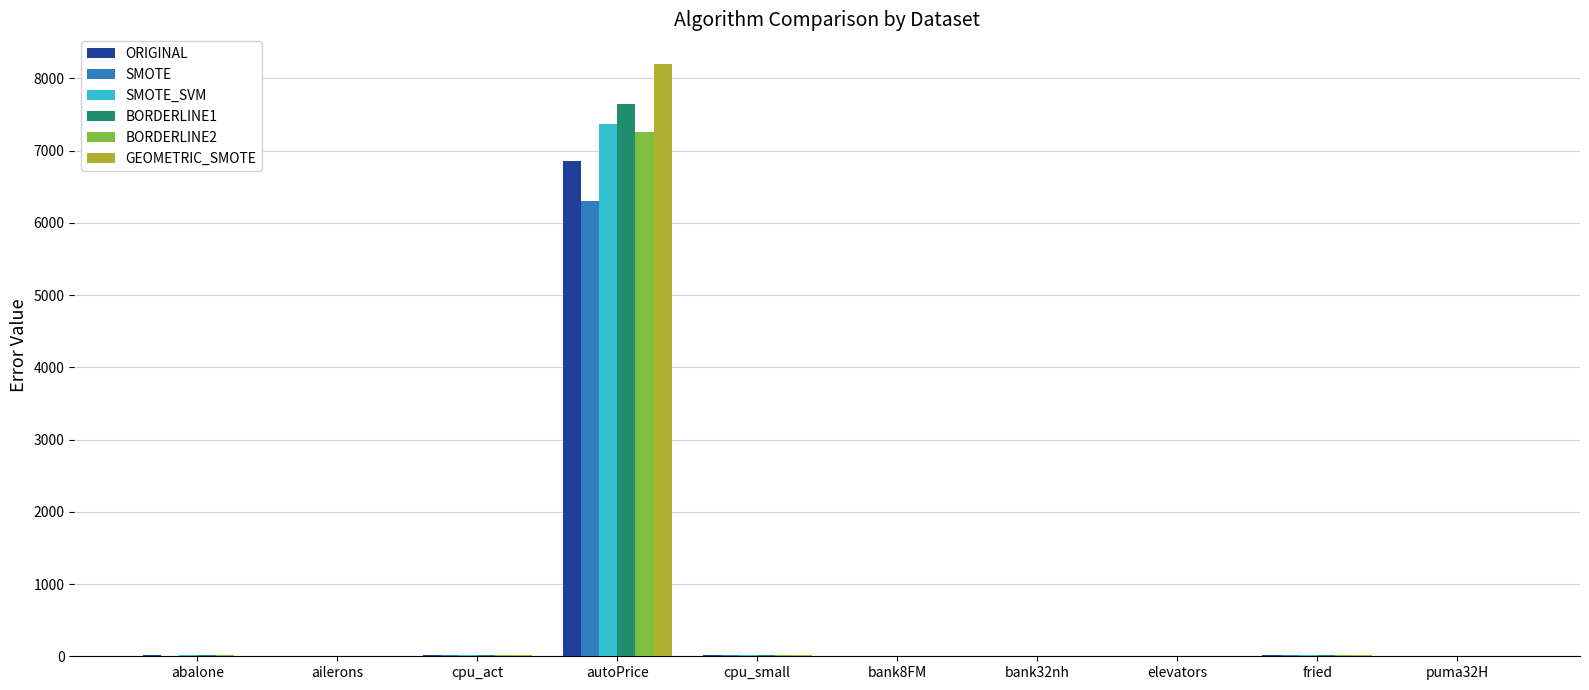

What is the greatest value displayed?

8197.9